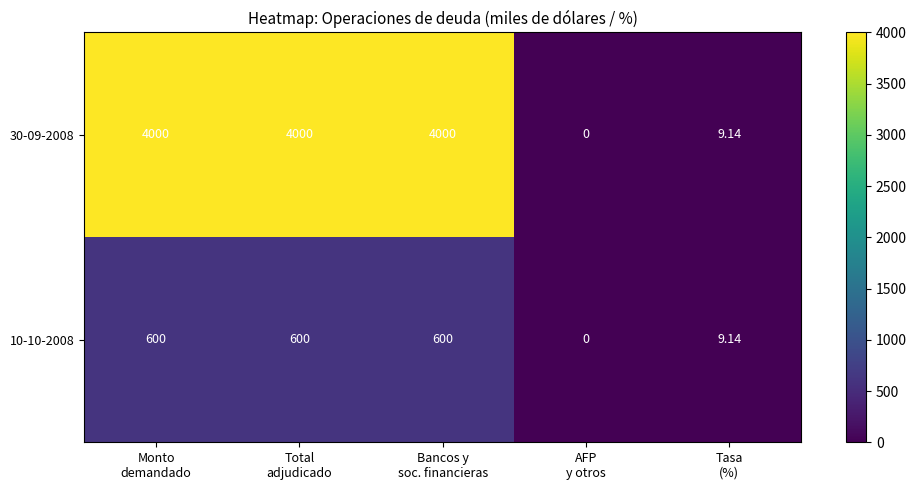

Between Bancos y
soc. financieras and Tasa
(%), which series saw the biggest shift?

30-09-2008